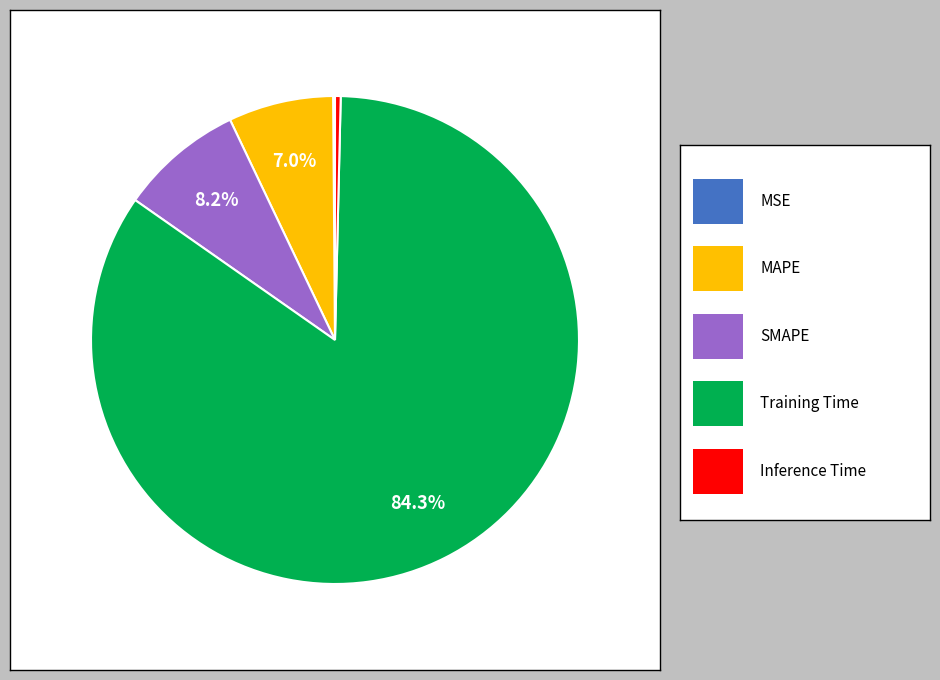

Does any single category account for the majority?

Yes